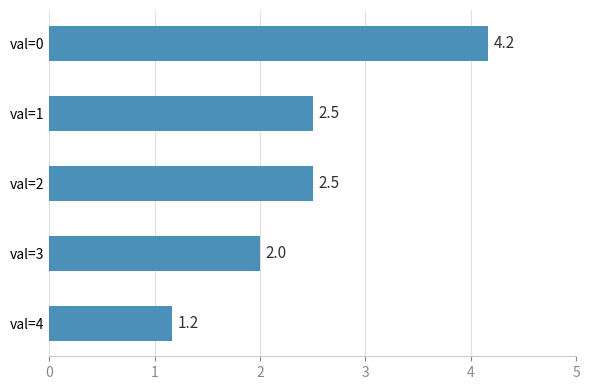

How many bars are there in total?

5